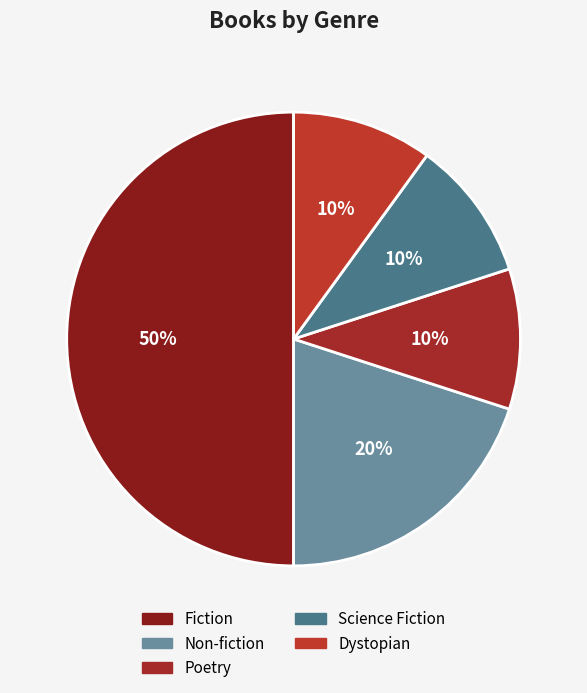

To the nearest percent, what is the combined percentage of Fiction and Poetry?

60%